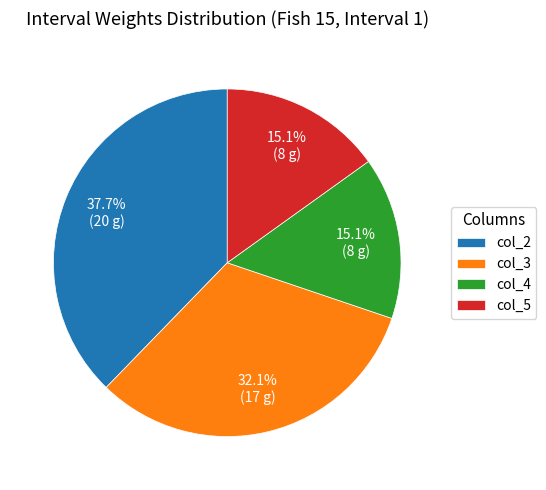

The col_2 slice represents 53% of the pie. True or false?

False